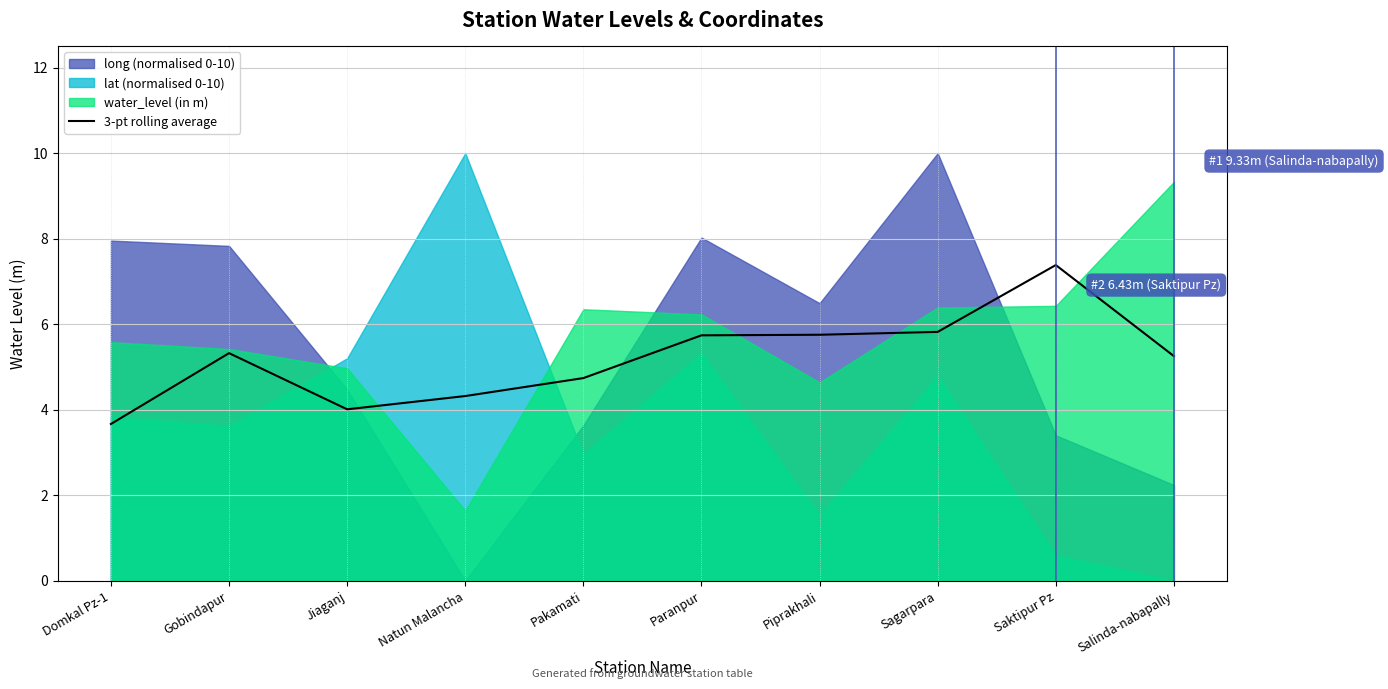

At which label does 3-pt rolling average reach its minimum?

Domkal Pz-1